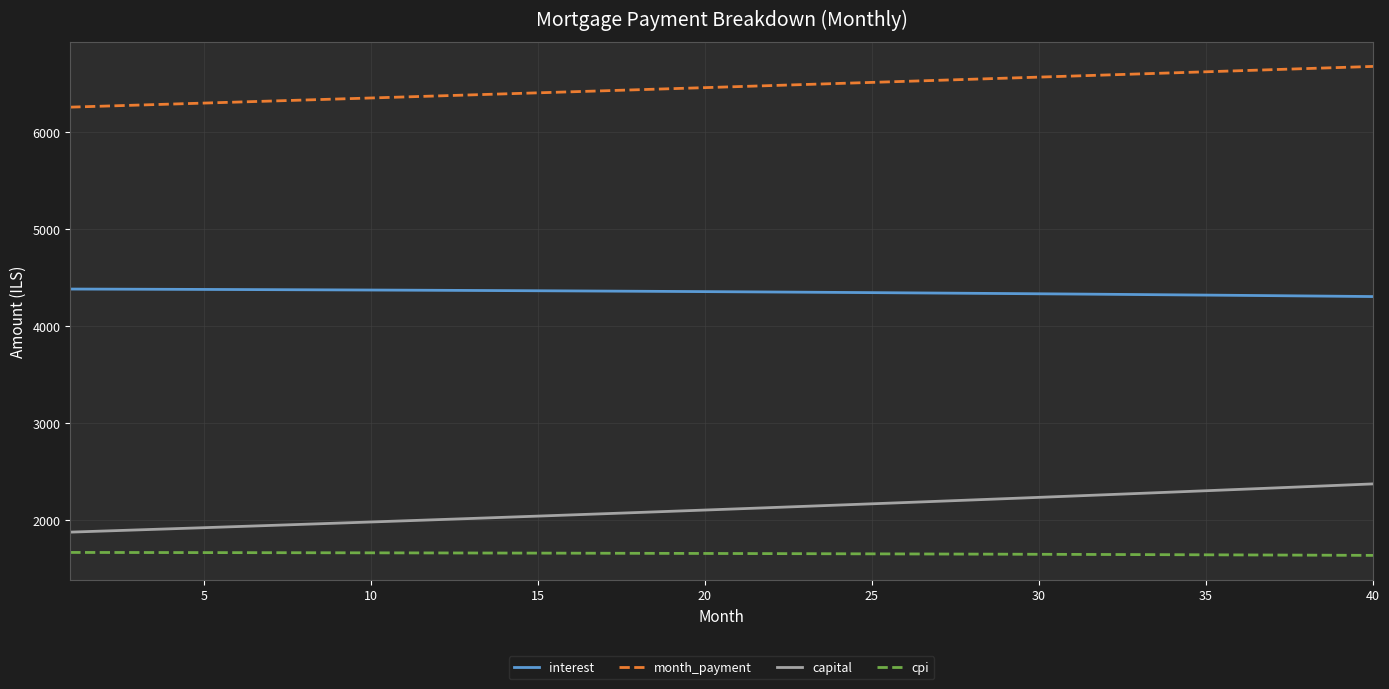

What is the maximum value shown in the chart?

6677.9